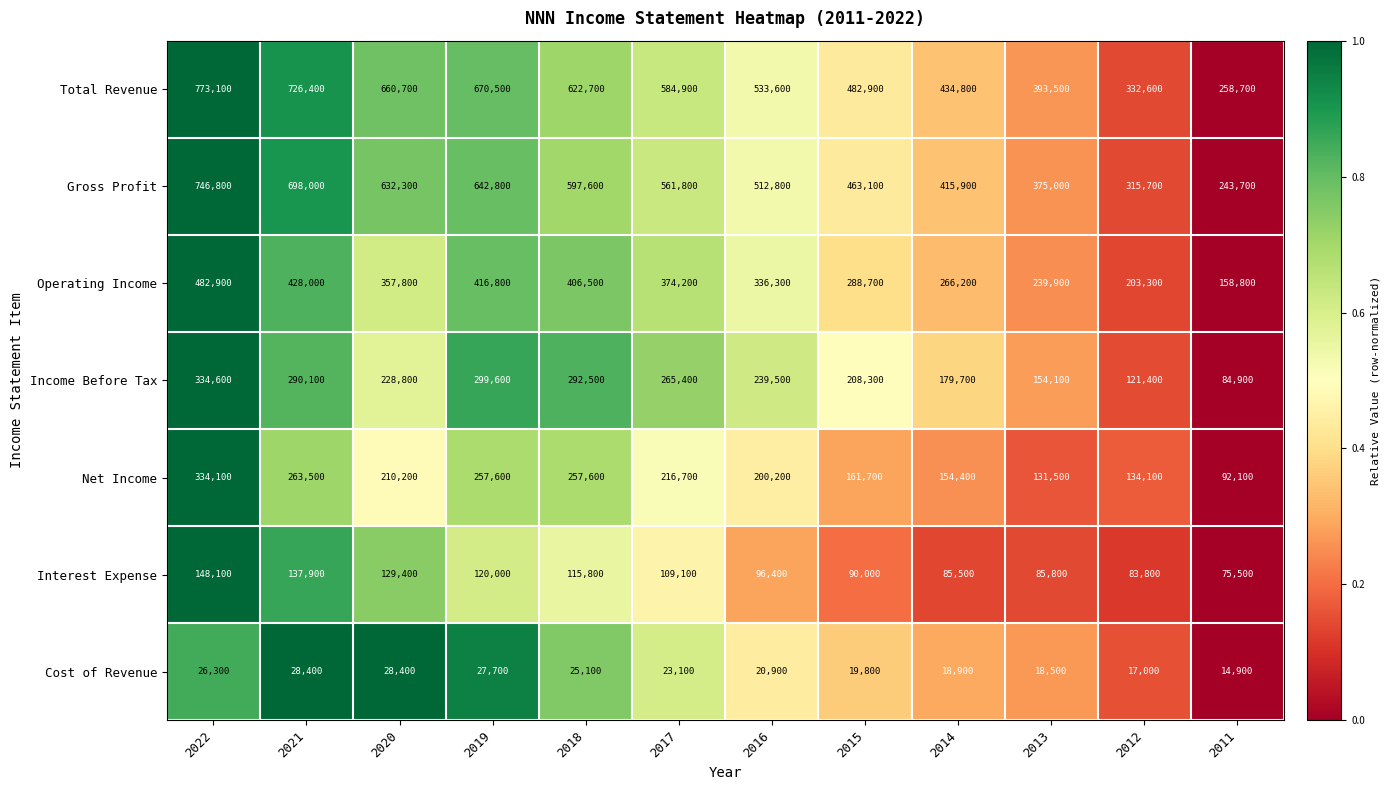

At which category is the sum across all series the highest?

2022